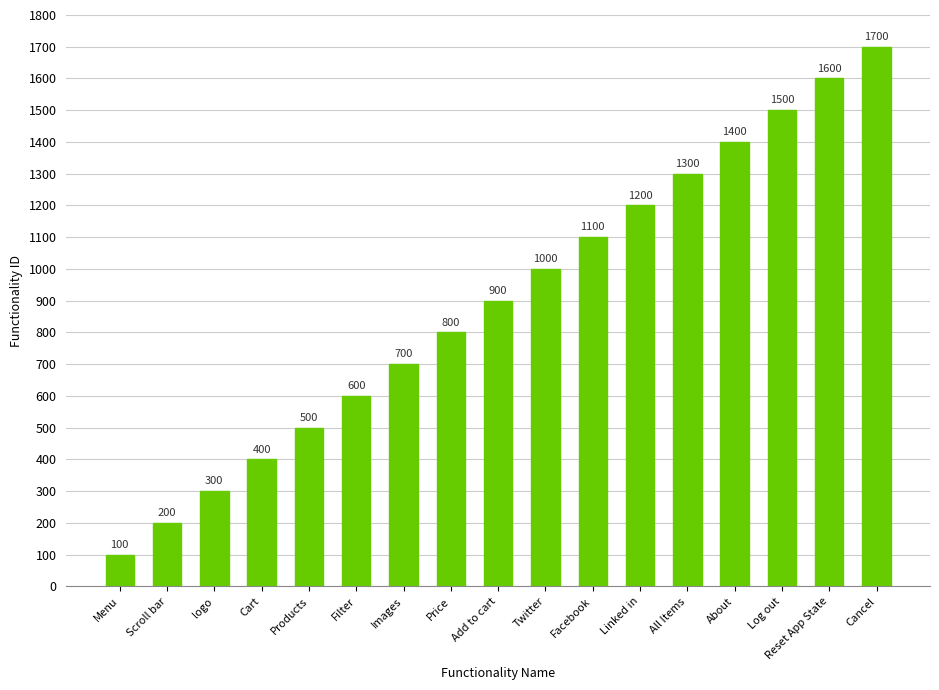

The value at Images is 1133. True or false?

False